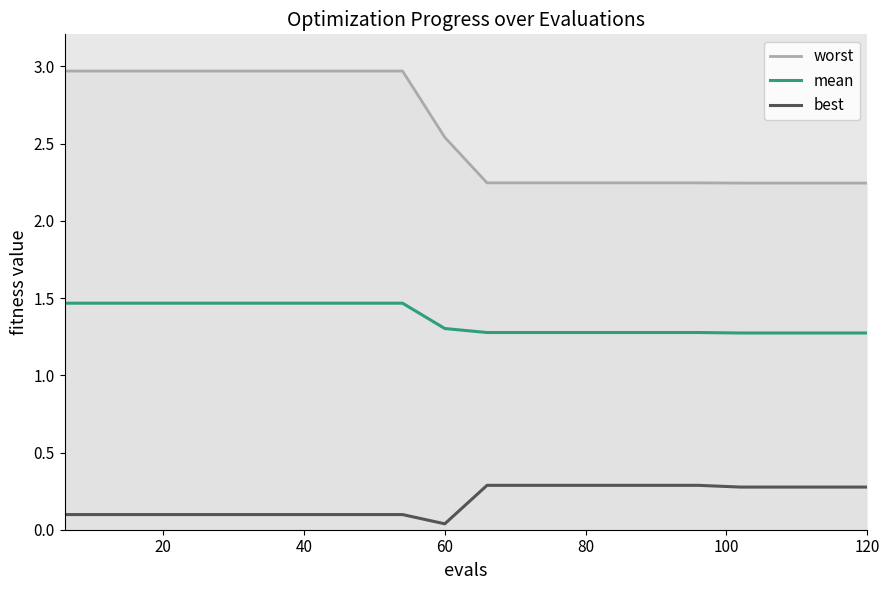

What is the maximum value for best?

0.3